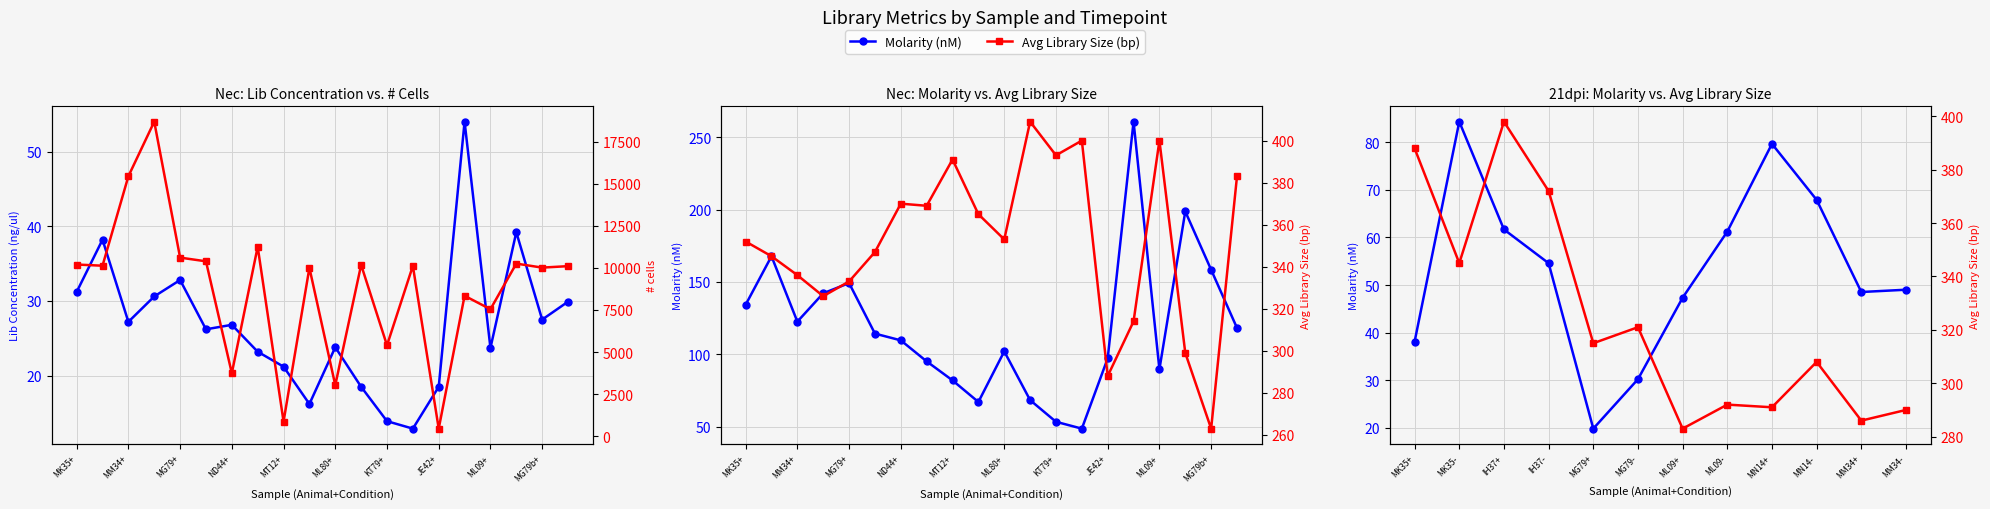

How many lines are shown in the chart?

2